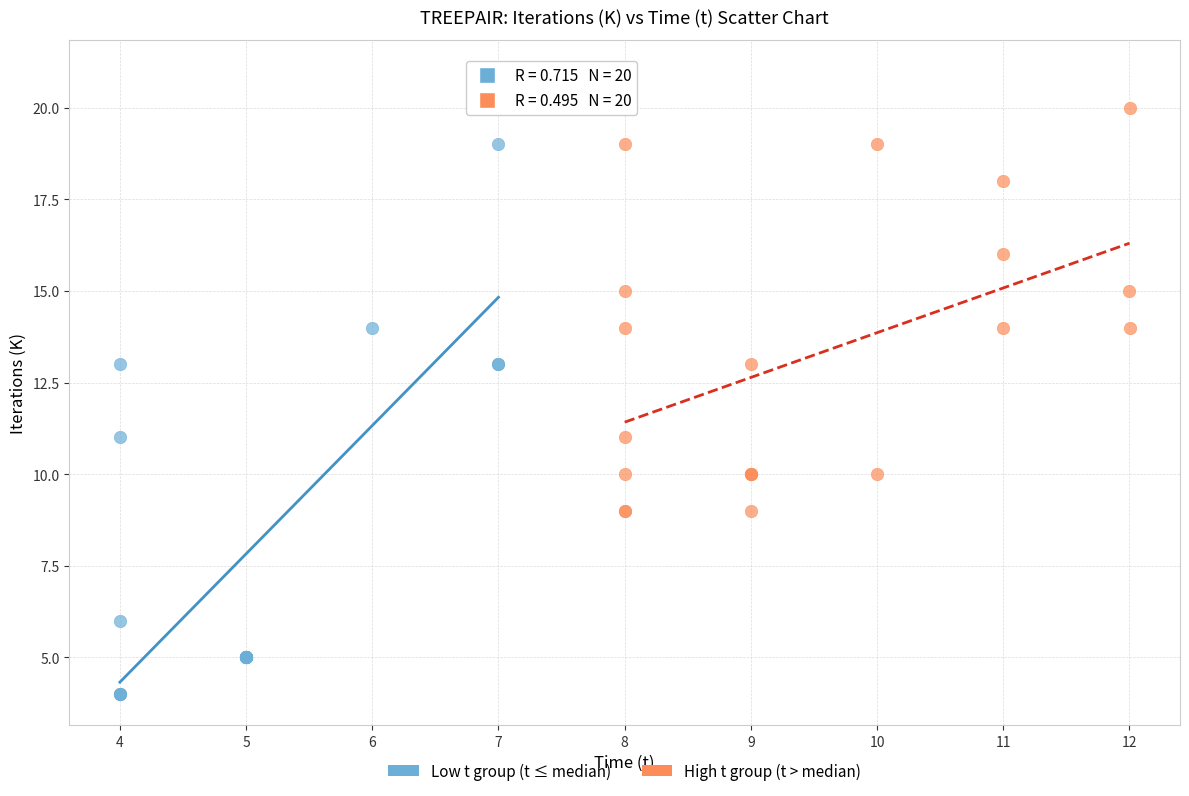

What are all the series names shown in the legend?

Low t group (t ≤ median), High t group (t > median)